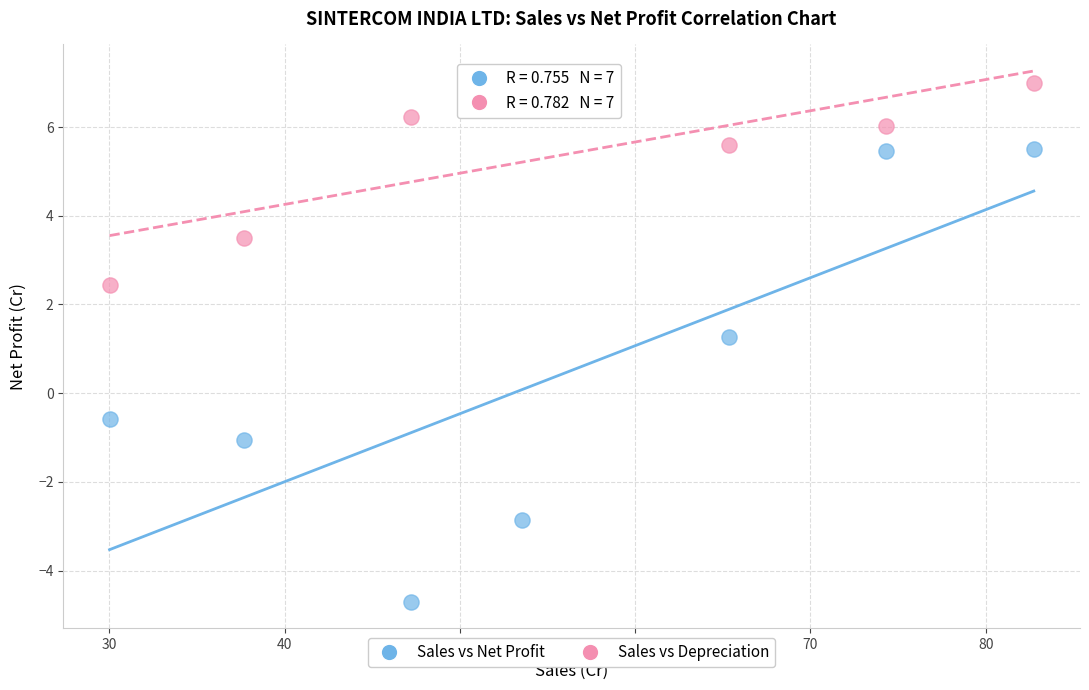

Across all data points, what is the range of Y values (max minus min)?

11.7